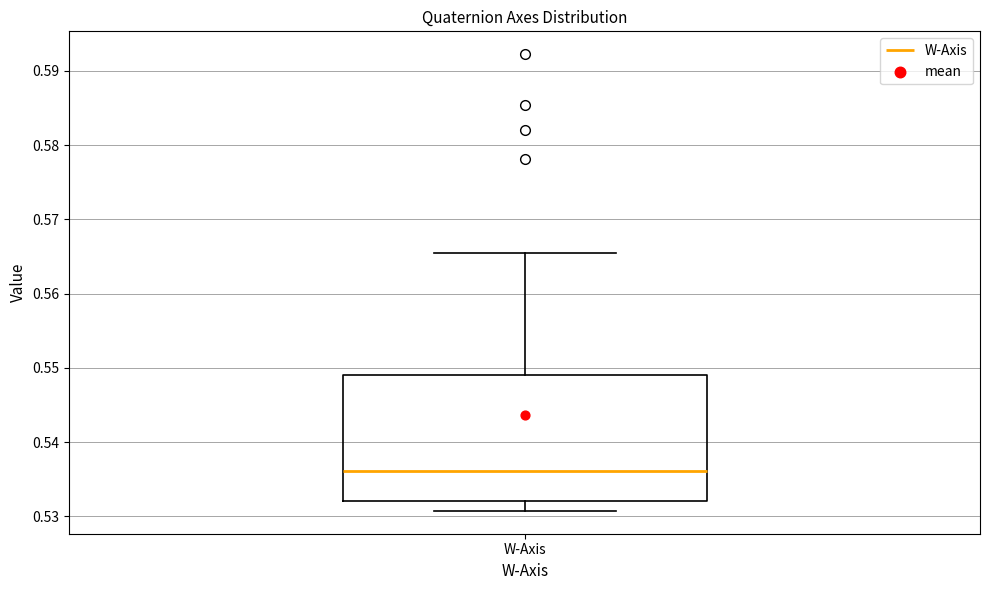

Read this box plot against the y-axis: the position of the median line, the range covered by the box, and the ends of both whiskers. The values are not printed on the chart, so give them approximately, as read against the axis.

median 0.536, box 0.532 to 0.549, whiskers 0.531 to 0.565